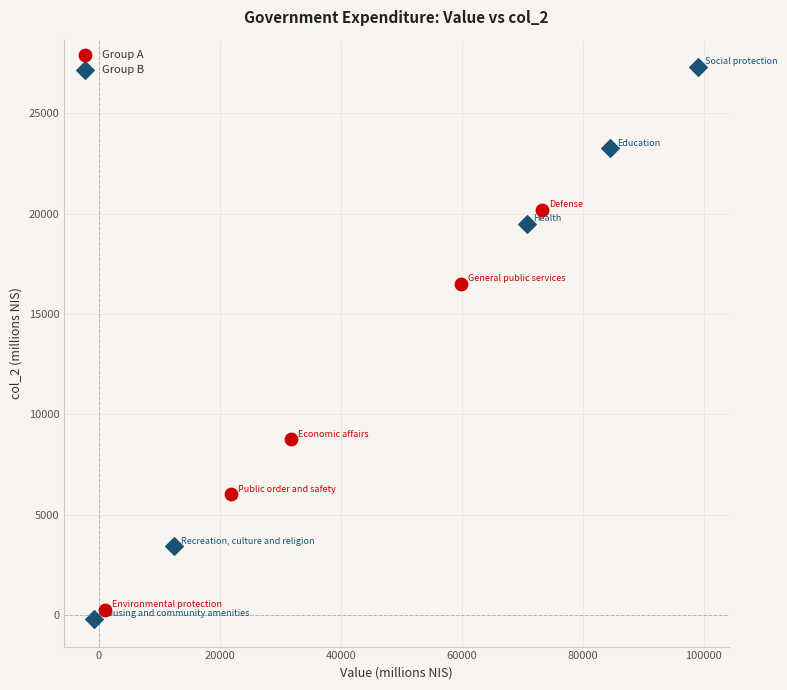

Which series has the widest spread of Y values?

Group B